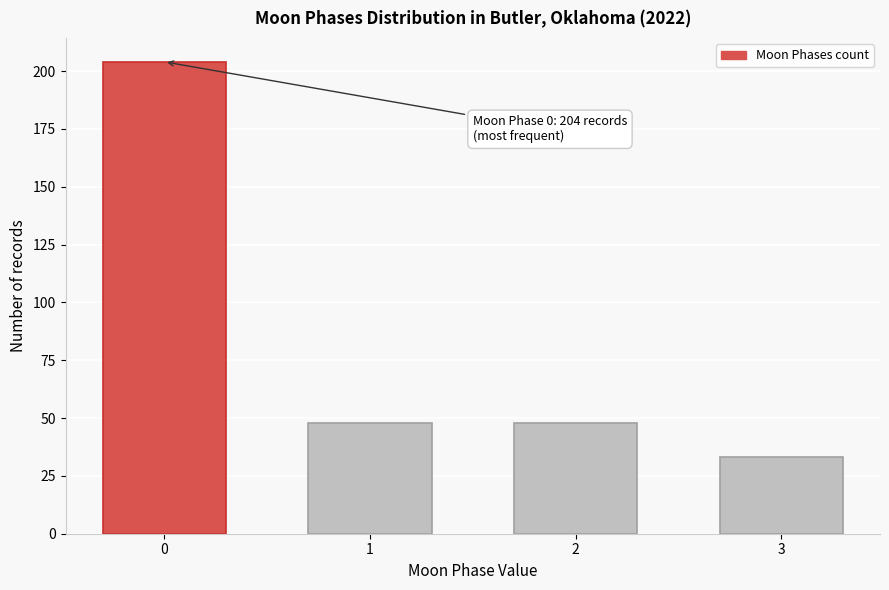

Reading right to left, extract all data points from this chart.

33	48	48	204